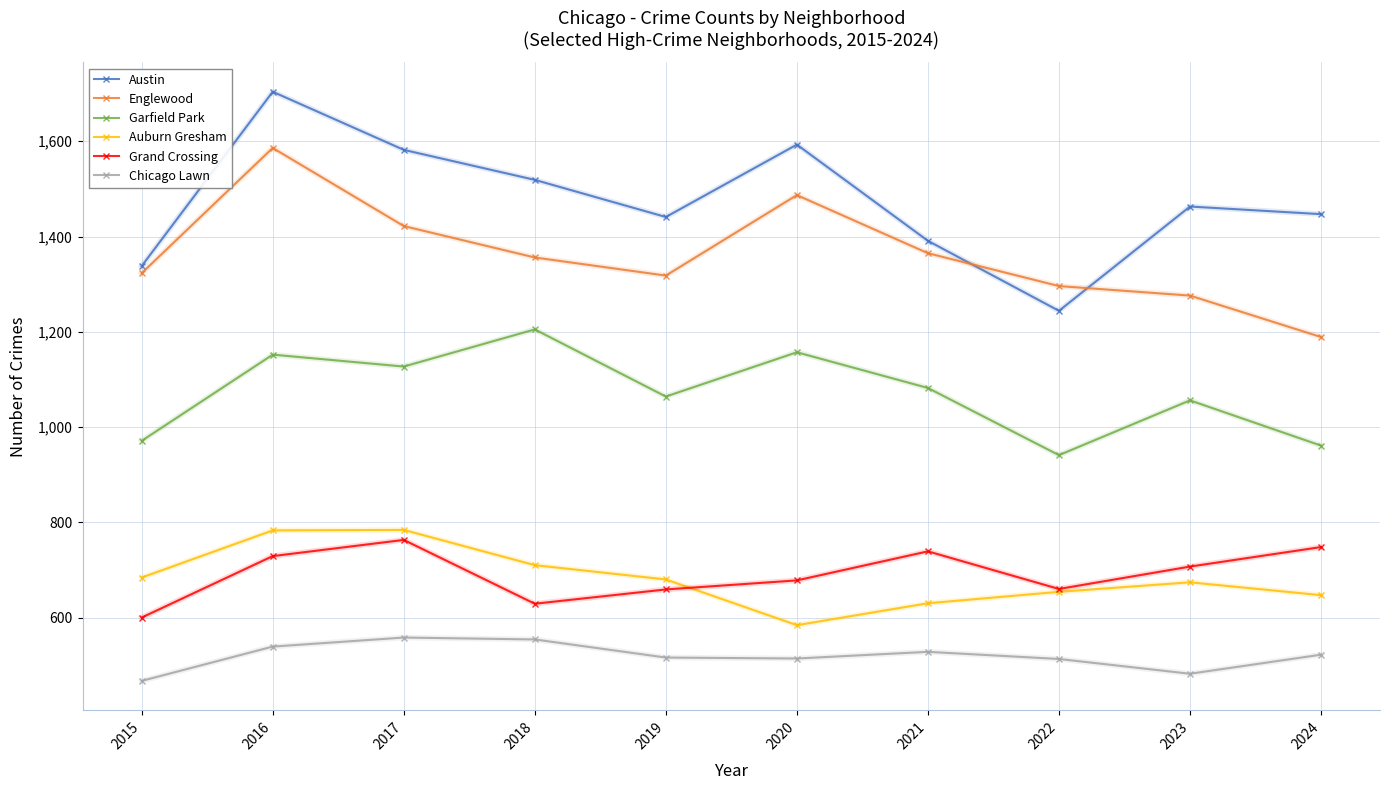

What is the approximate value of Grand Crossing at 2016?

729